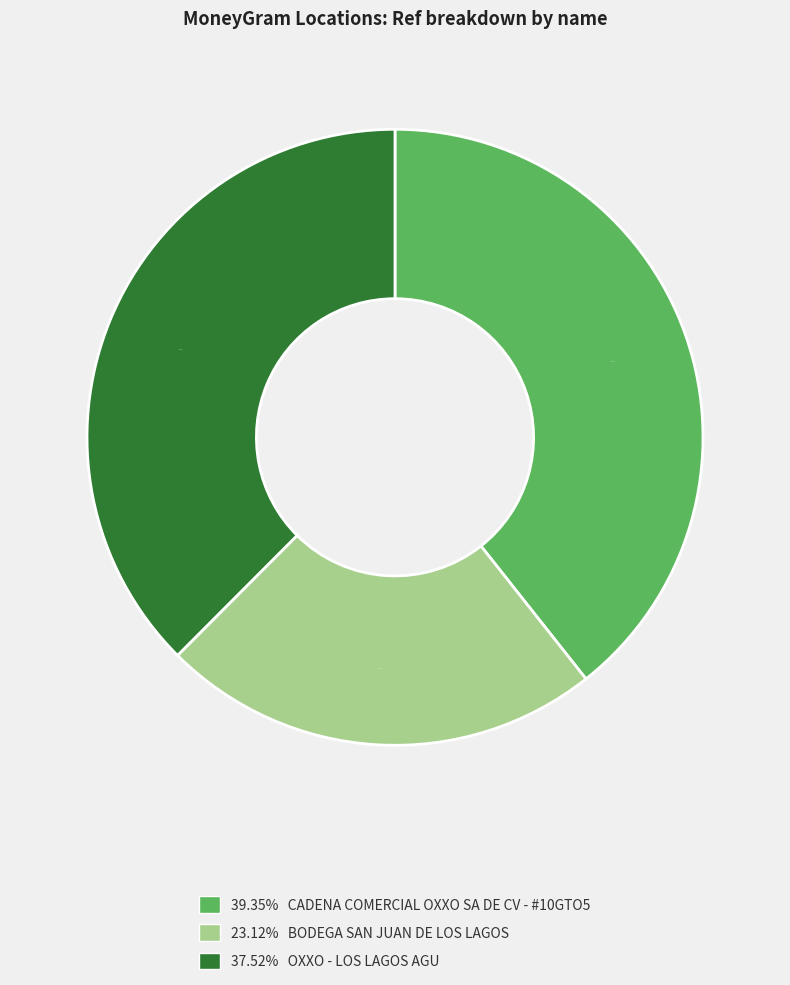

Approximately how many times larger is the value at 23.12% BODEGA SAN JUAN DE LOS LAGOS compared to 37.52% OXXO - LOS LAGOS AGU?

0.6